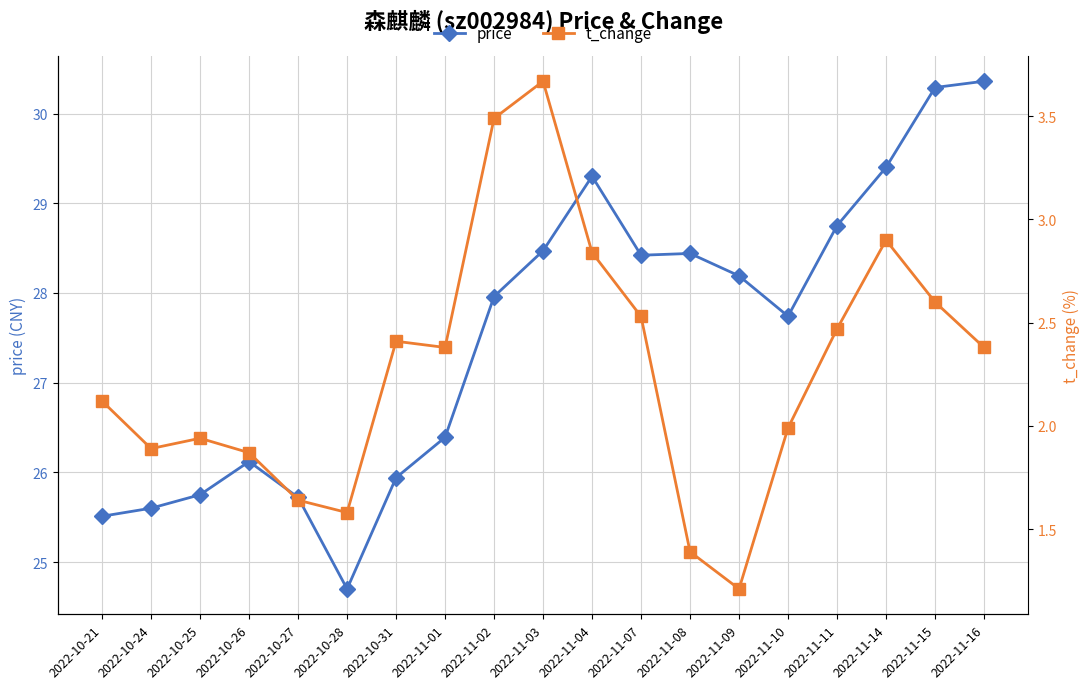

What is the average value of the t_change series?

2.3